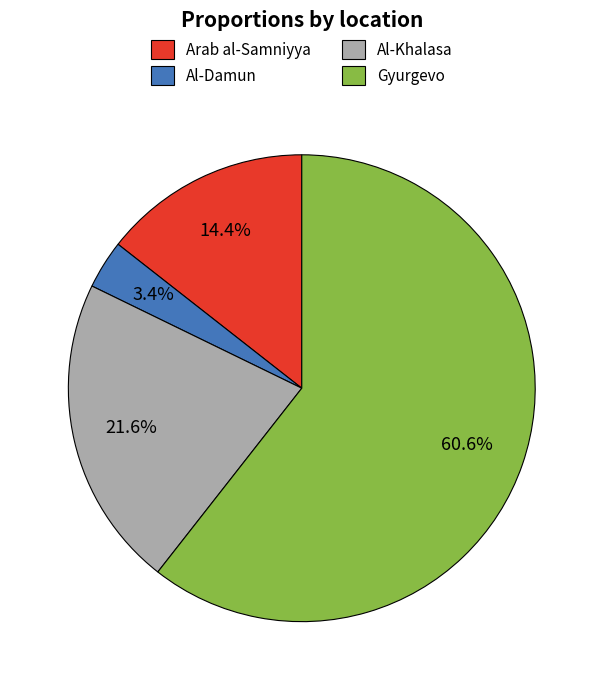

Is it true that Arab al-Samniyya is 14% of the pie?

True